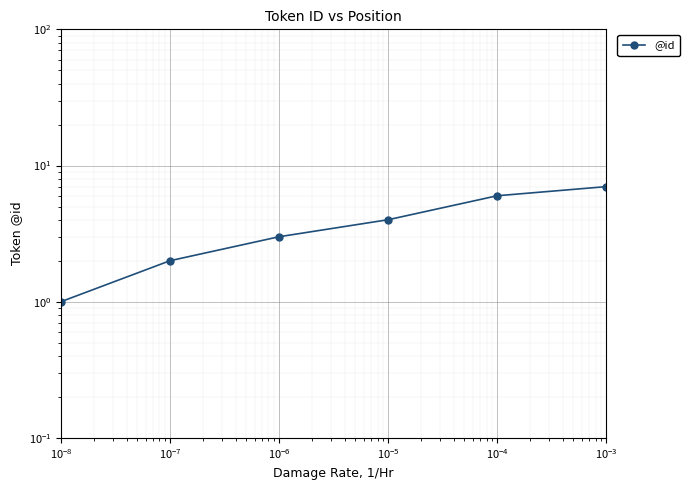

What is the minimum value shown in the chart?

1